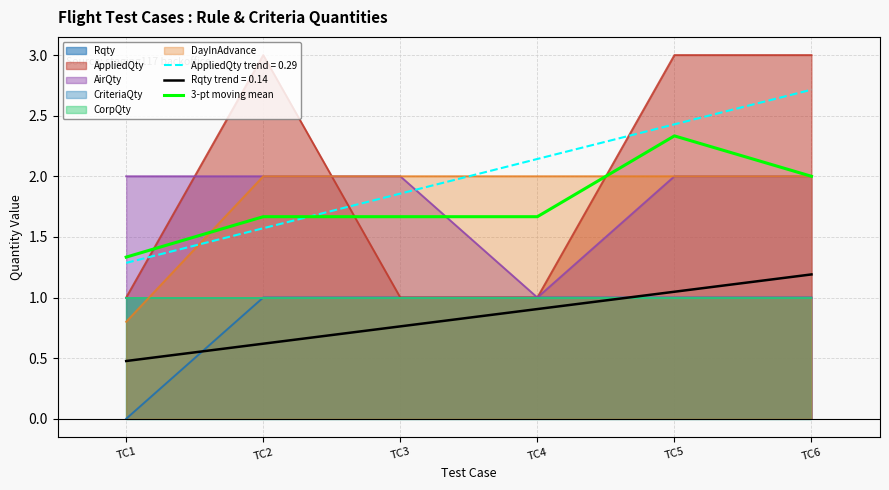

The chart shows a value of 1.0 at TC2. True or false?

False